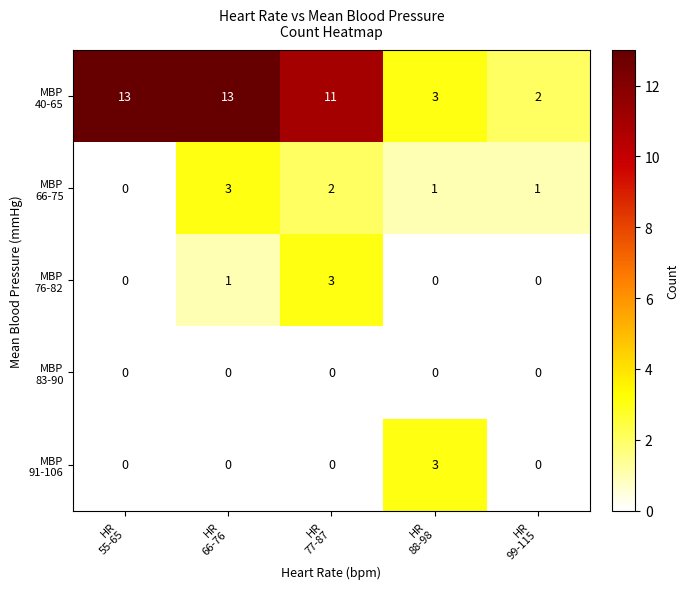

At how many categories does at least one series exceed 10?

3